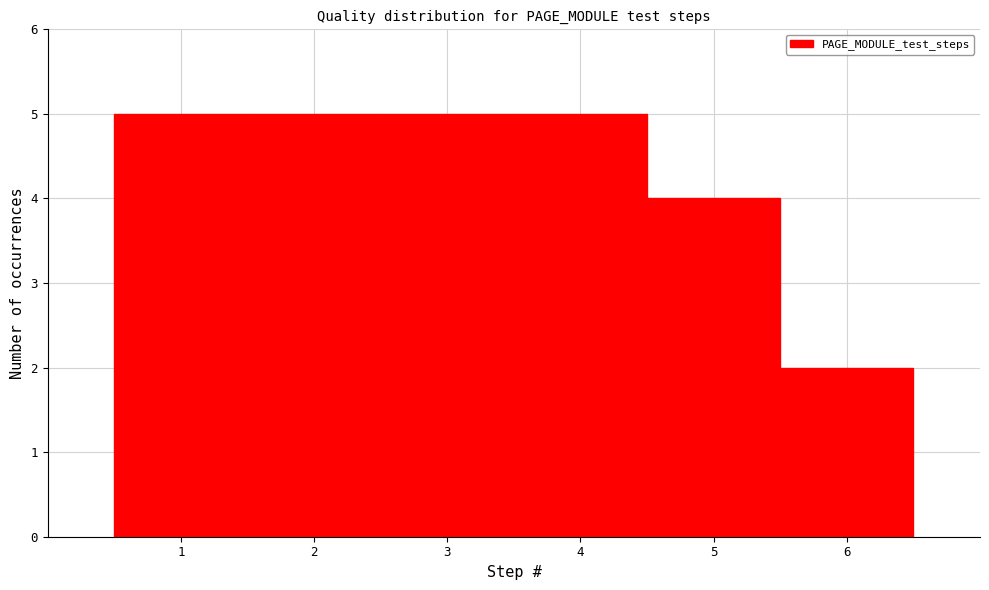

Reading left to right, list every bar in this chart as the range it spans on the x-axis followed by its height. The values are not printed on the chart, so give them approximately, as read against the axis.

0.5 to 1.5: 5
1.5 to 2.5: 5
2.5 to 3.5: 5
3.5 to 4.5: 5
4.5 to 5.5: 4
5.5 to 6.5: 2